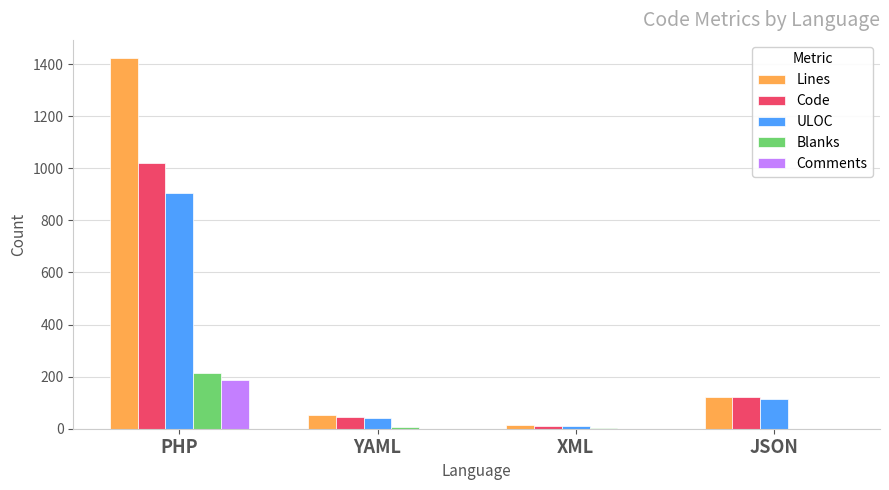

Which series has the largest total across all categories?

Lines